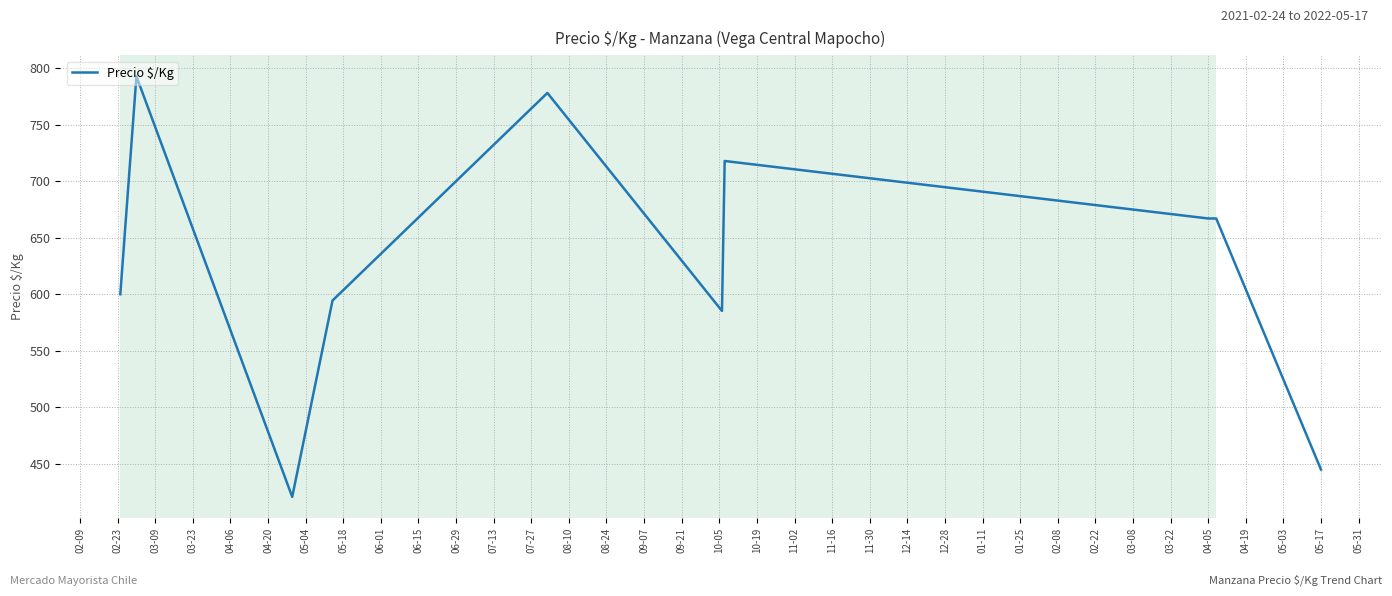

What is the difference between the maximum and minimum values?

371.8